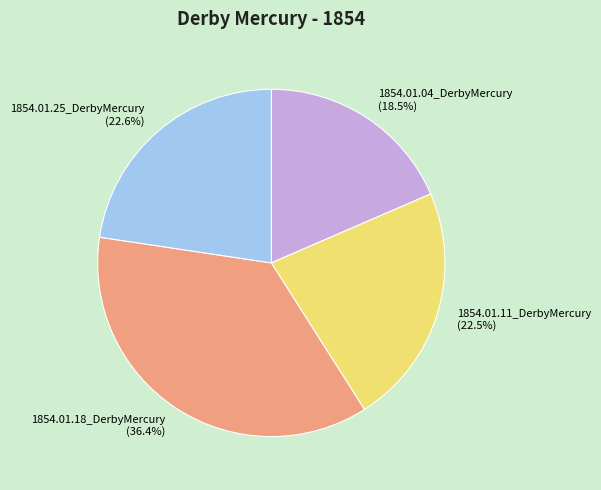

What is the smallest slice in the pie chart?

1854.01.04_DerbyMercury